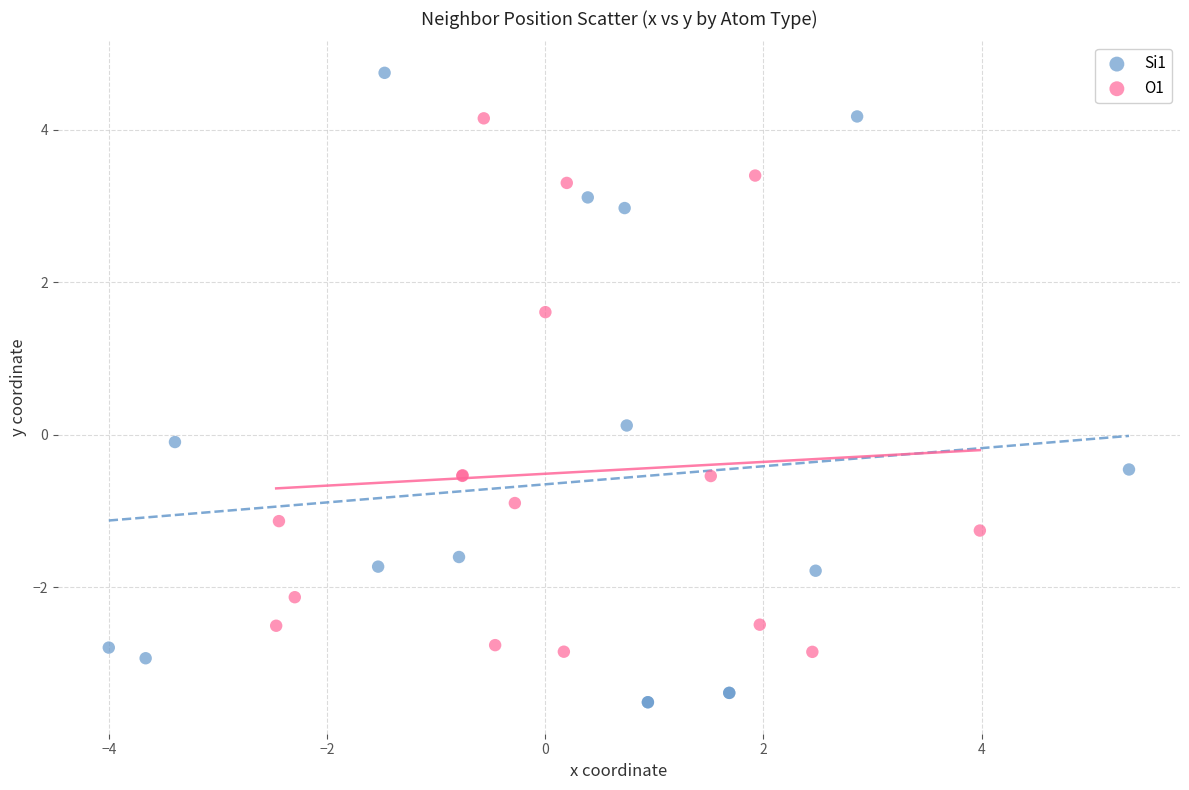

Which series has the largest Y range (max minus min)?

Si1